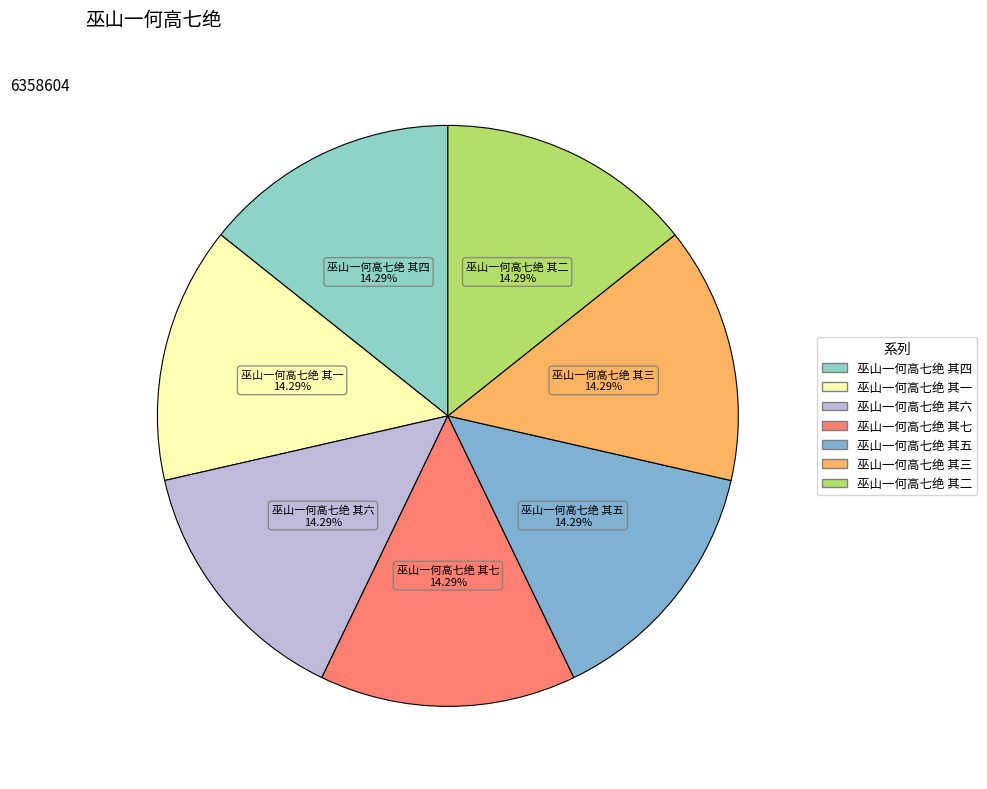

How many segments does this pie chart have?

7